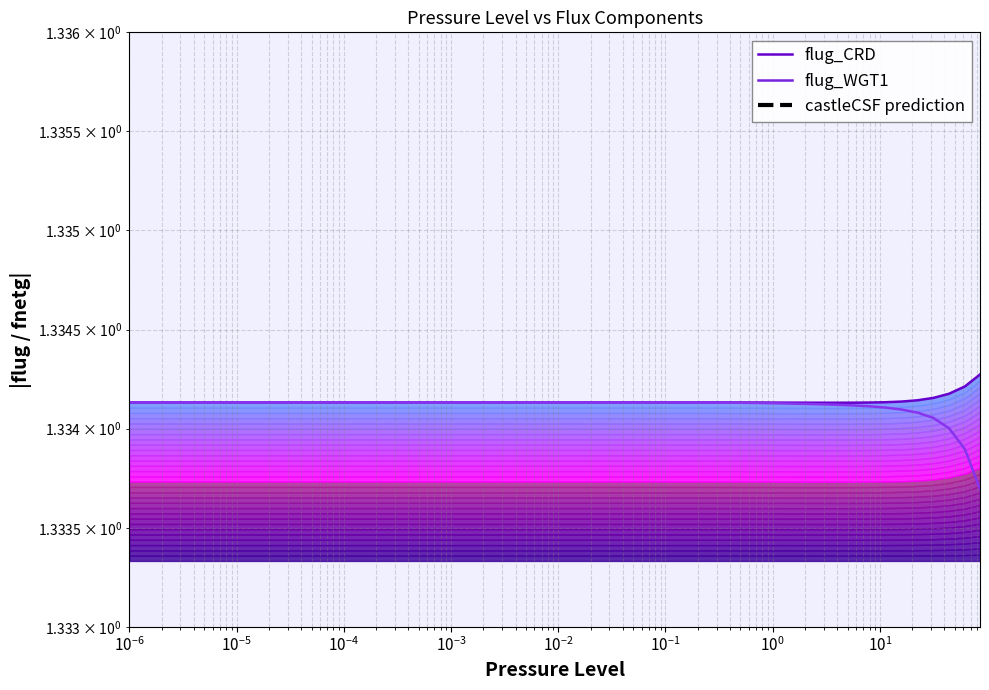

What is the smallest value displayed?

1.3